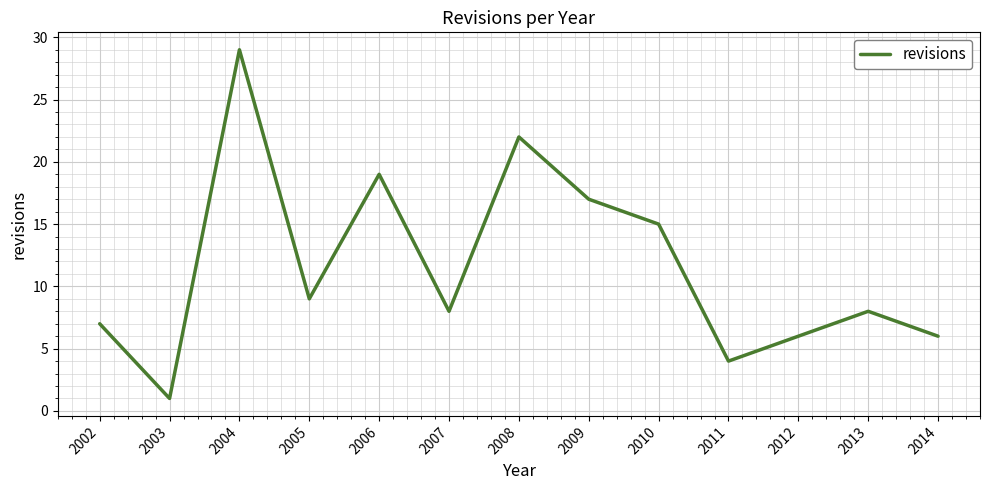

What is the difference between the maximum and minimum values?

28